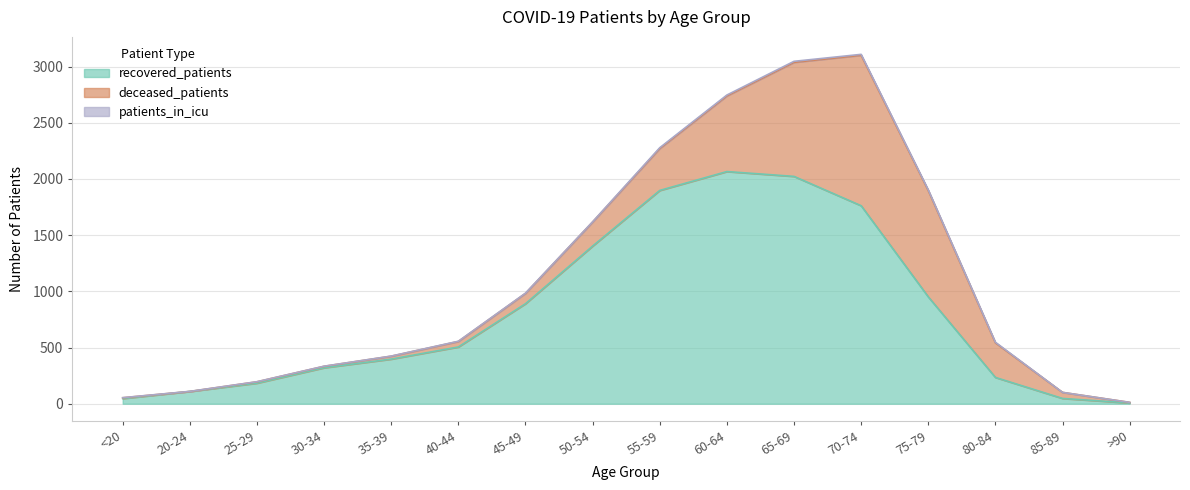

True or false: patients_in_icu and deceased_patients intersect in this chart.

True